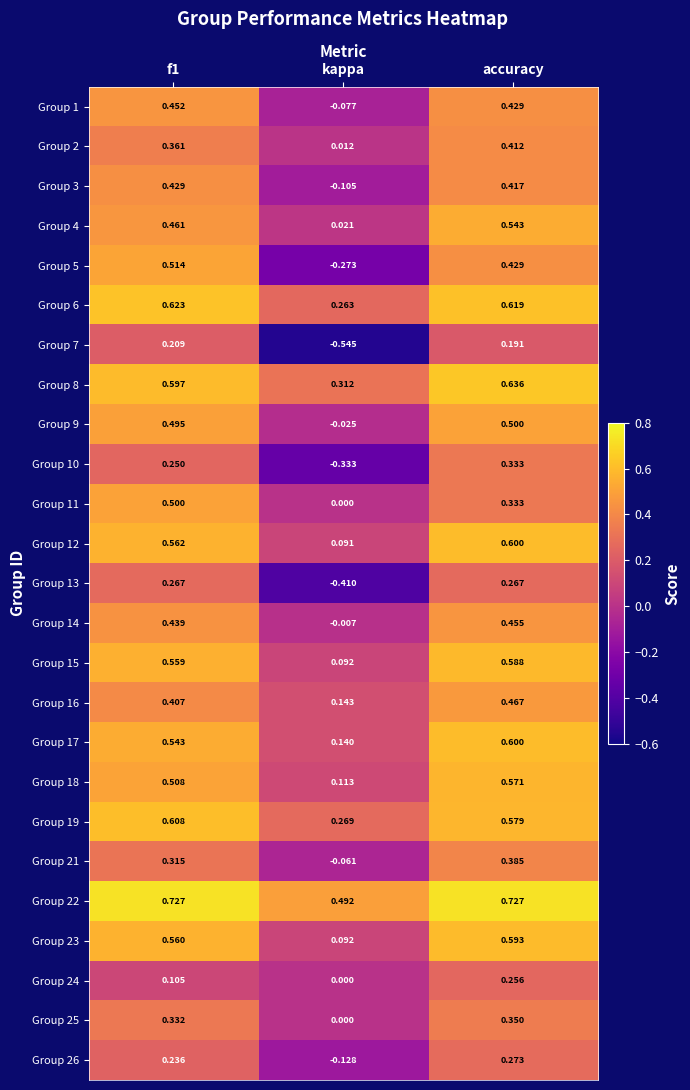

Which series has the widest spread of values?

Group 5